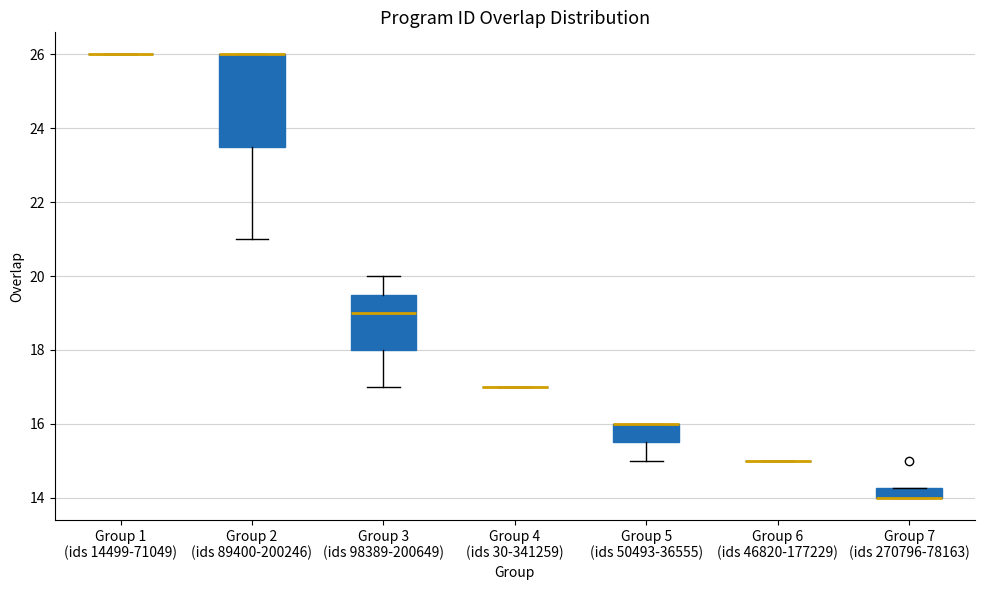

Comparing the boxes themselves (not the whiskers), which one is the tallest?

Group 2 (ids 89400-200246)